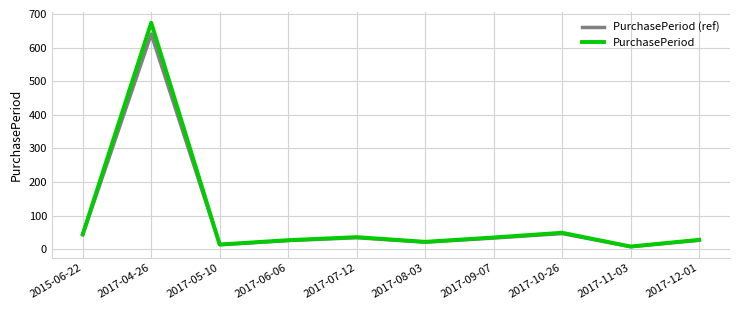

How many series are shown in this chart?

2